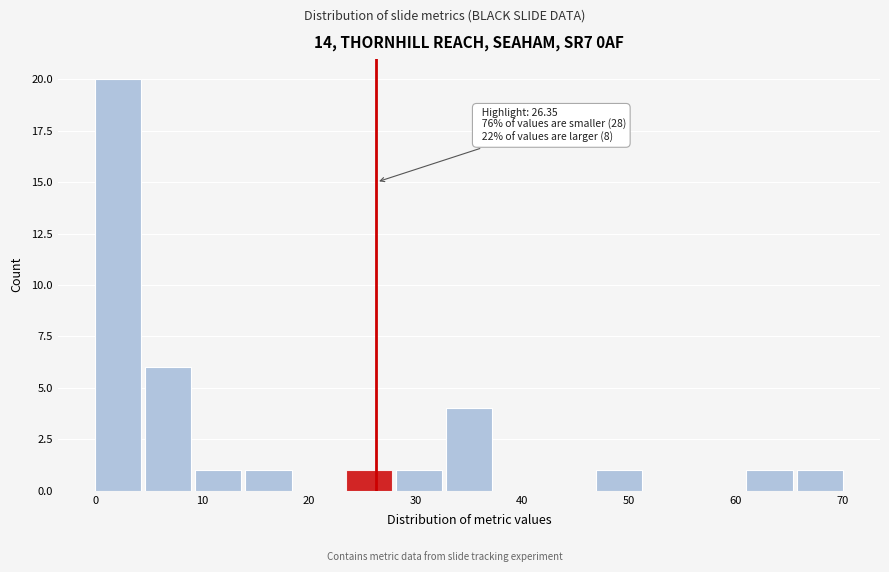

Which range on the x-axis has the tallest bar?

0 to 5